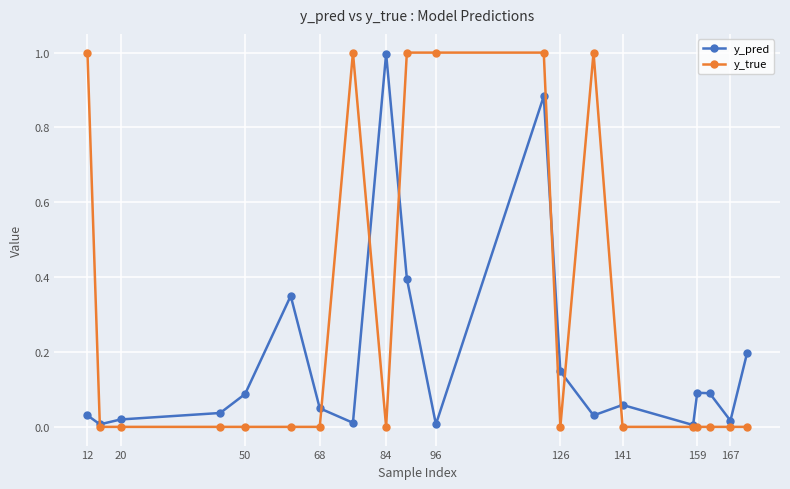

Which series has the largest range (max minus min)?

y_true